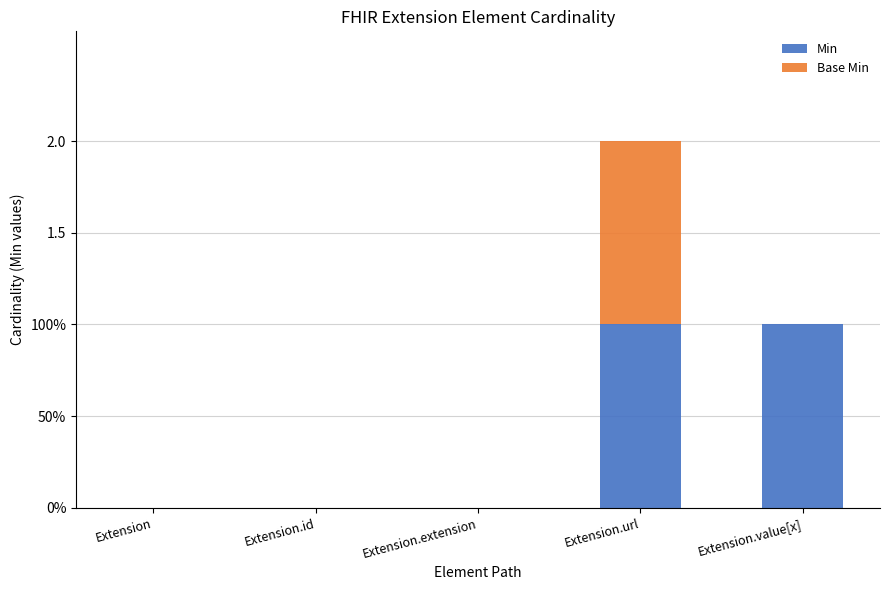

What are all the series names shown in the legend?

Min, Base Min